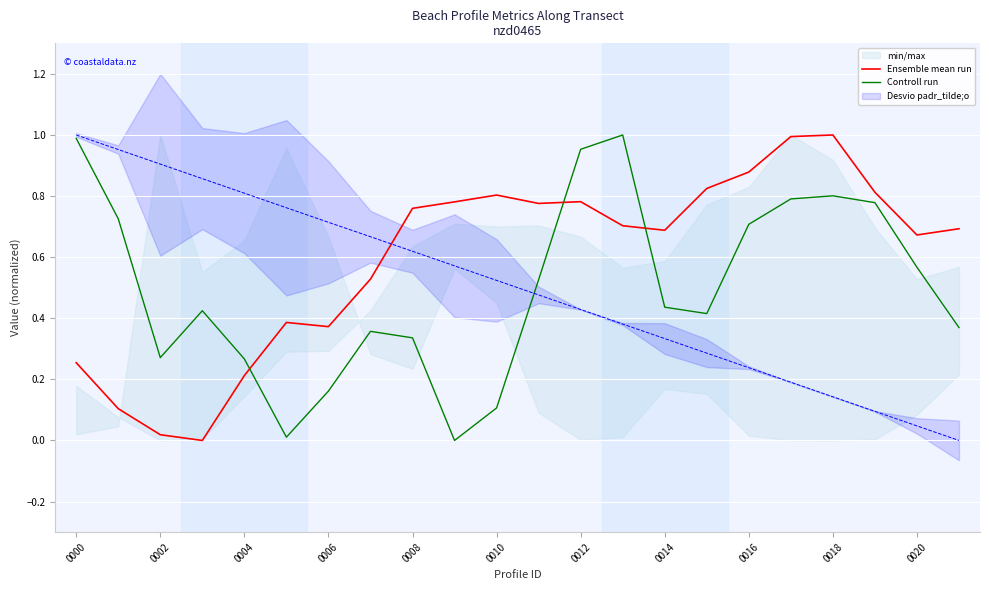

Is it true that Ensemble mean run equals 0.2 at 0004?

True